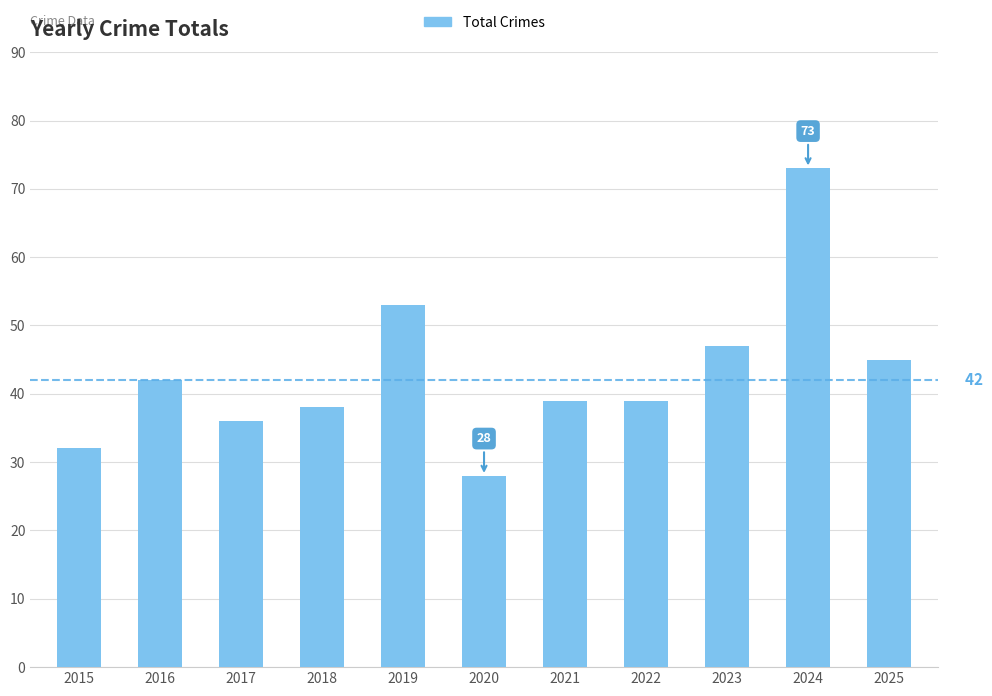

How many distinct data groups are displayed?

1